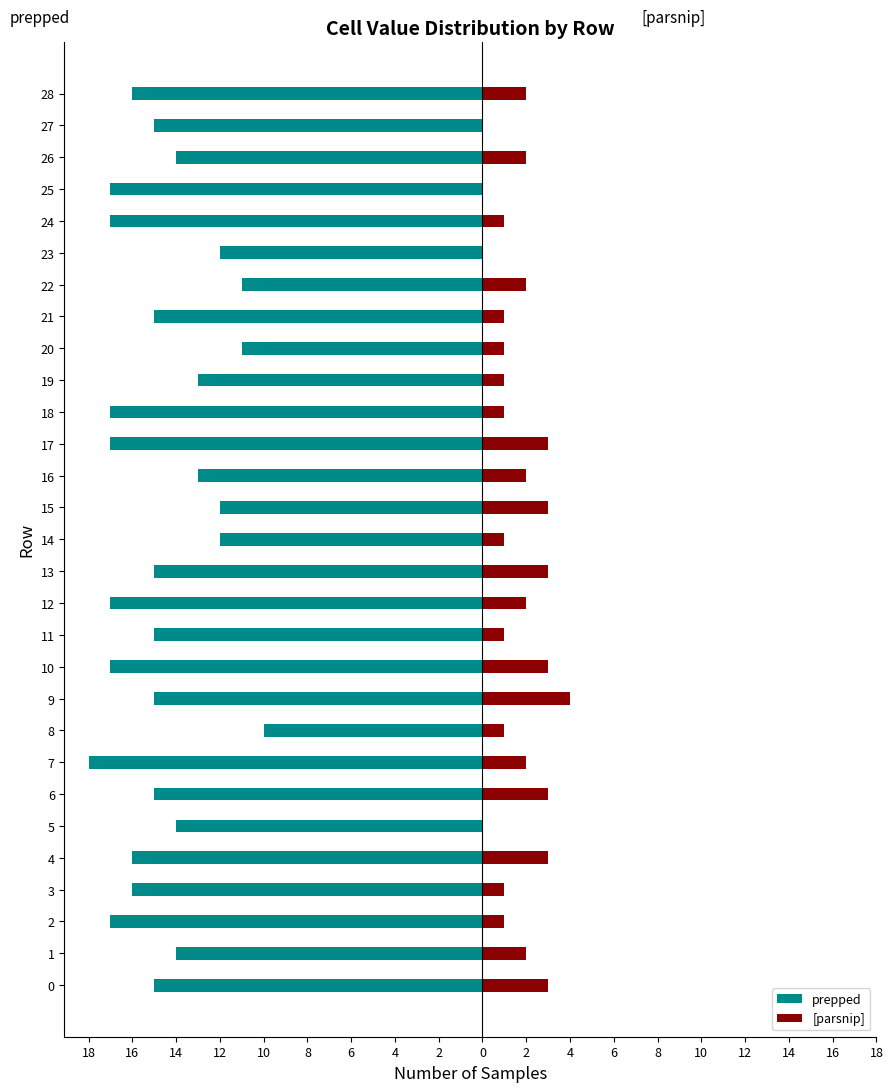

What is the spread (max minus min) of values at 6?

18